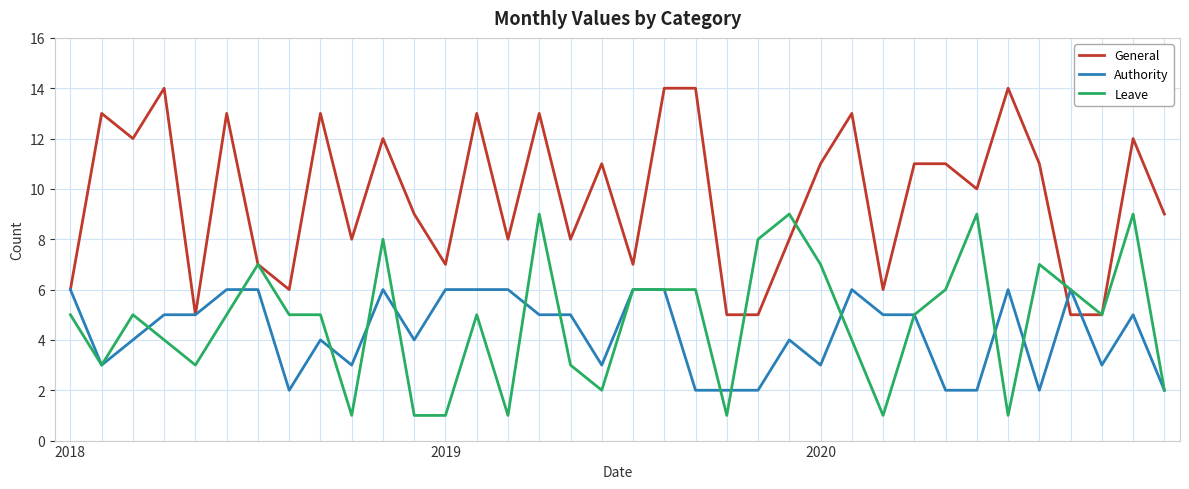

List the series in order of their peak value, lowest first.

Authority, Leave, General